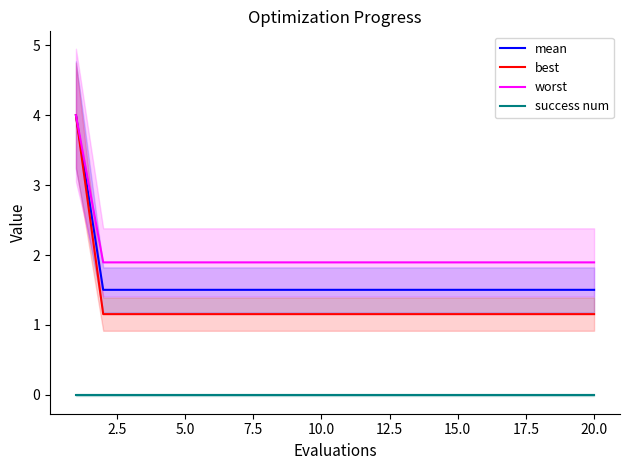

Which series has the largest total across all categories?

worst